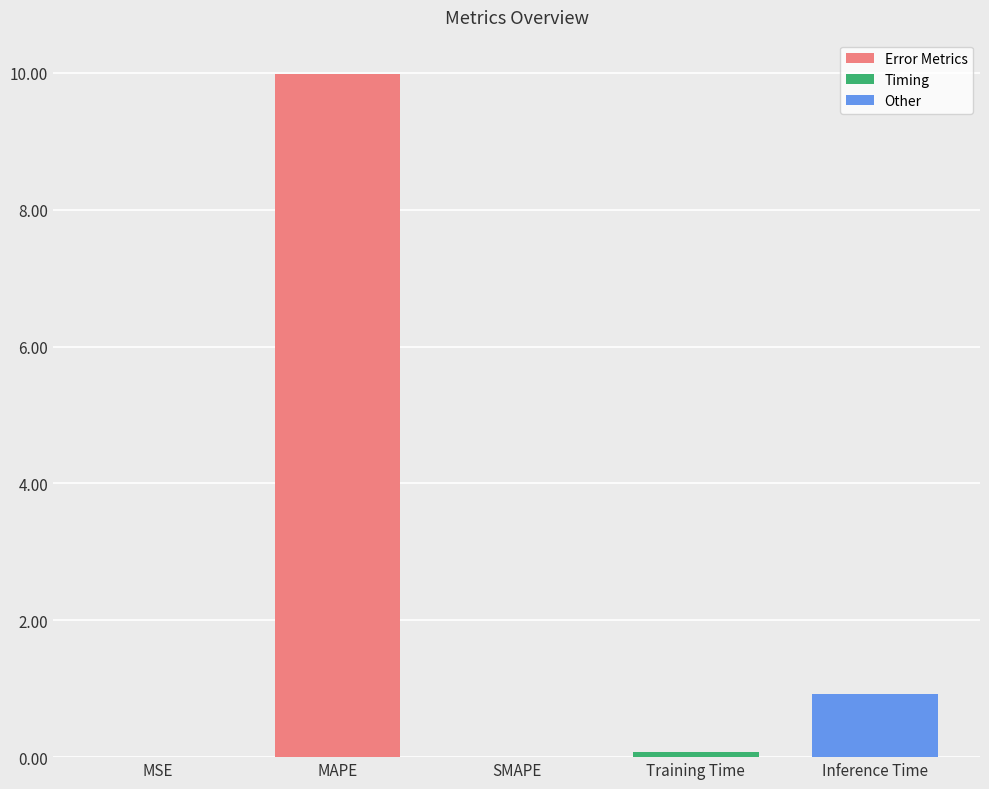

What is the sum of the values at SMAPE and MAPE?

10.0